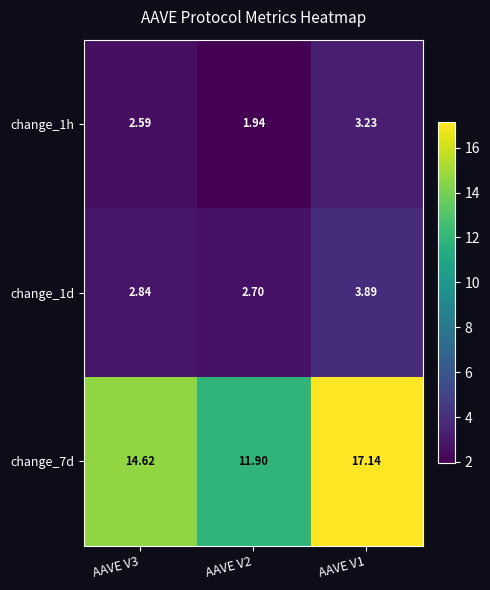

How many data points does each series have?

3